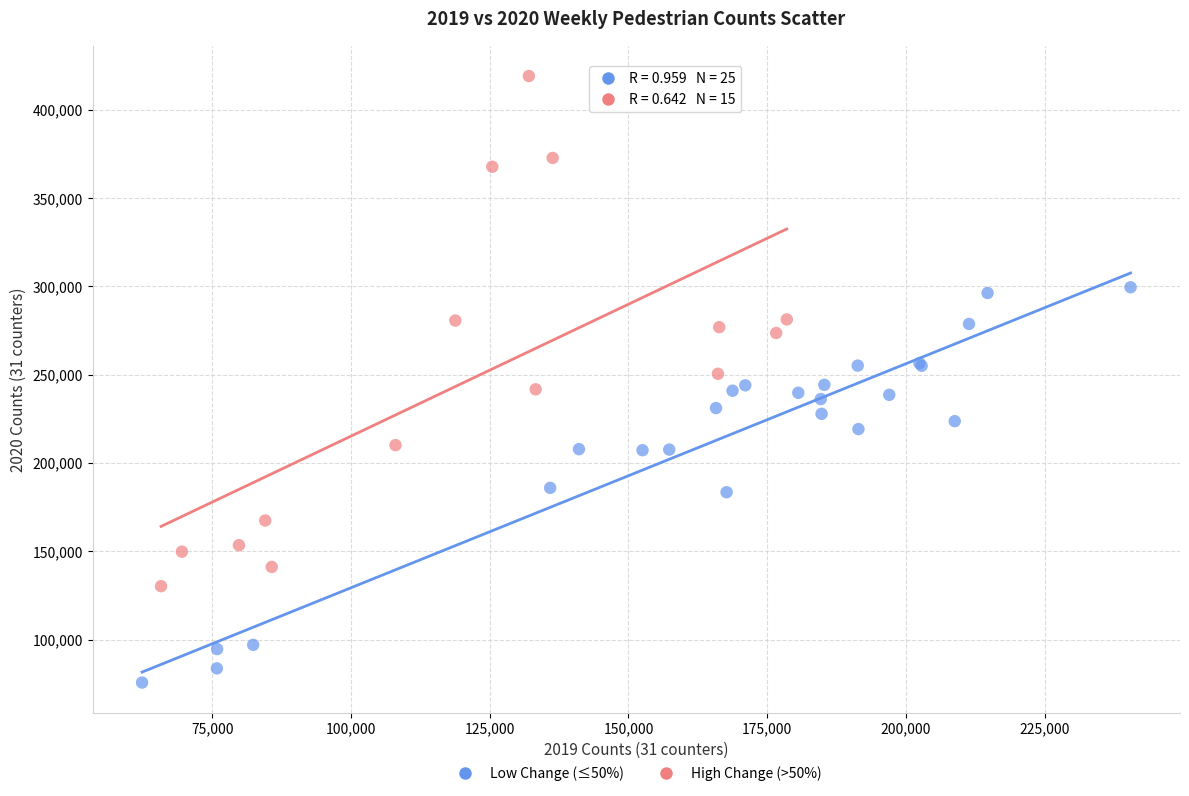

Which series has the widest spread of Y values?

High Change (>50%)